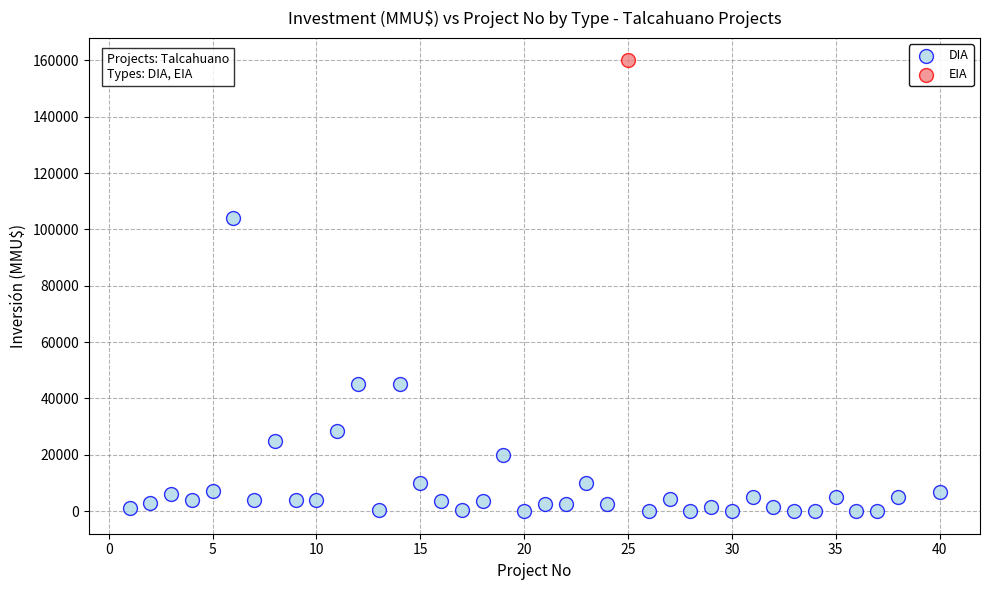

What are all the series names shown in the legend?

DIA, EIA